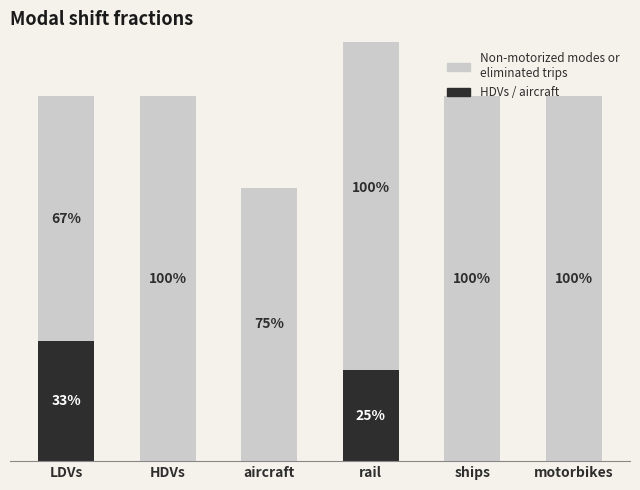

Reading right to left, what are all the values shown in this chart?

HDVs / aircraft: motorbikes=0.0	ships=0.0	rail=0.2	aircraft=0.0	HDVs=0.0	LDVs=0.3
Non-motorized modes or eliminated trips: motorbikes=1.0	ships=1.0	rail=1.0	aircraft=0.8	HDVs=1.0	LDVs=0.7